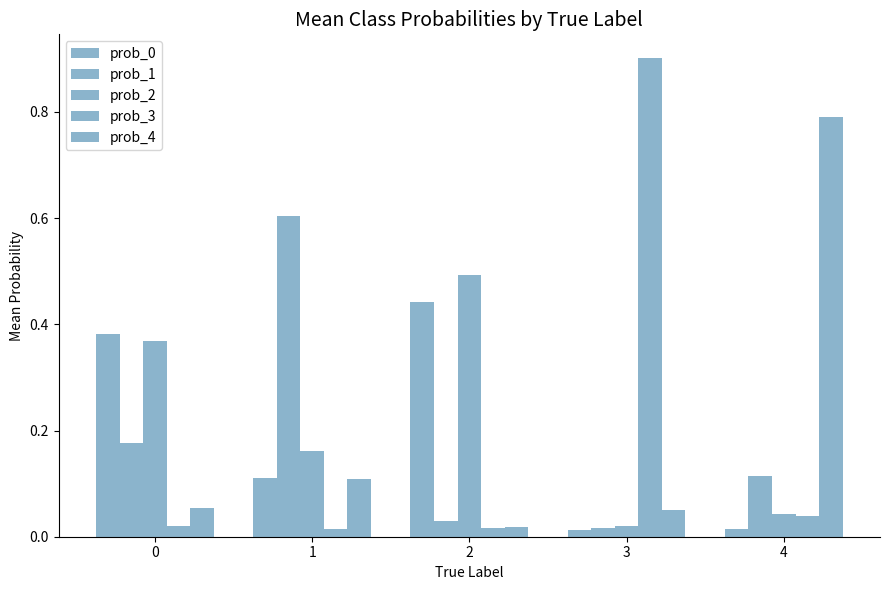

Is it true that prob_0 equals 0.4 at 0?

True